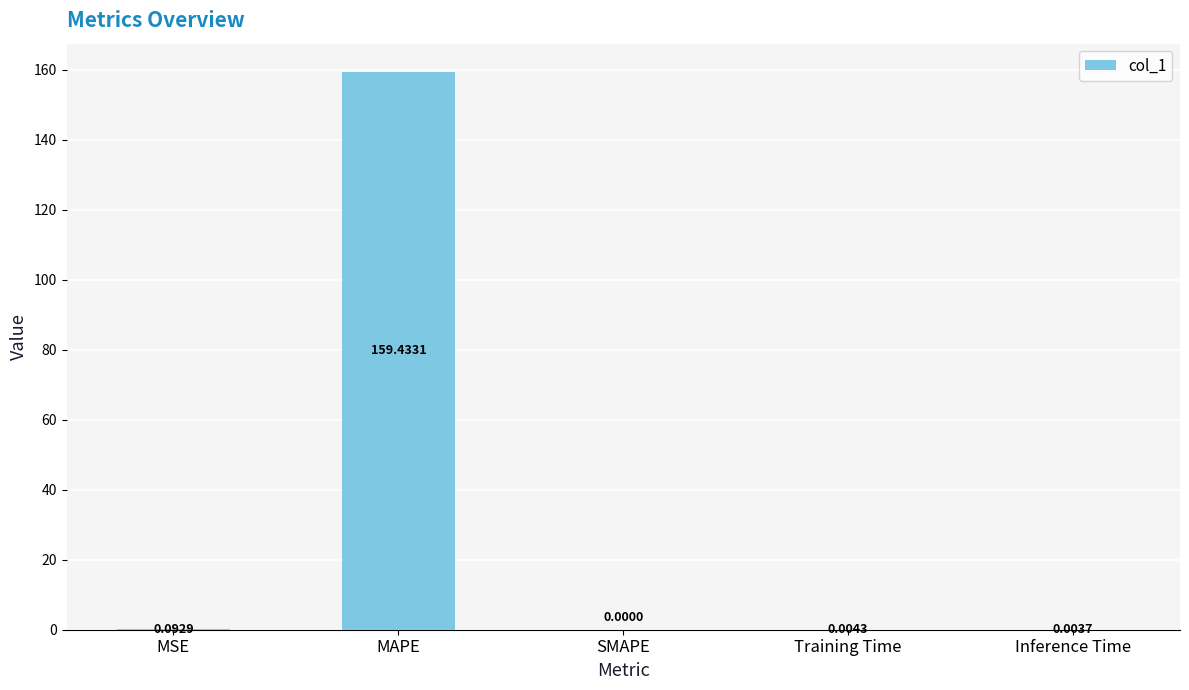

What is the average value?

31.9